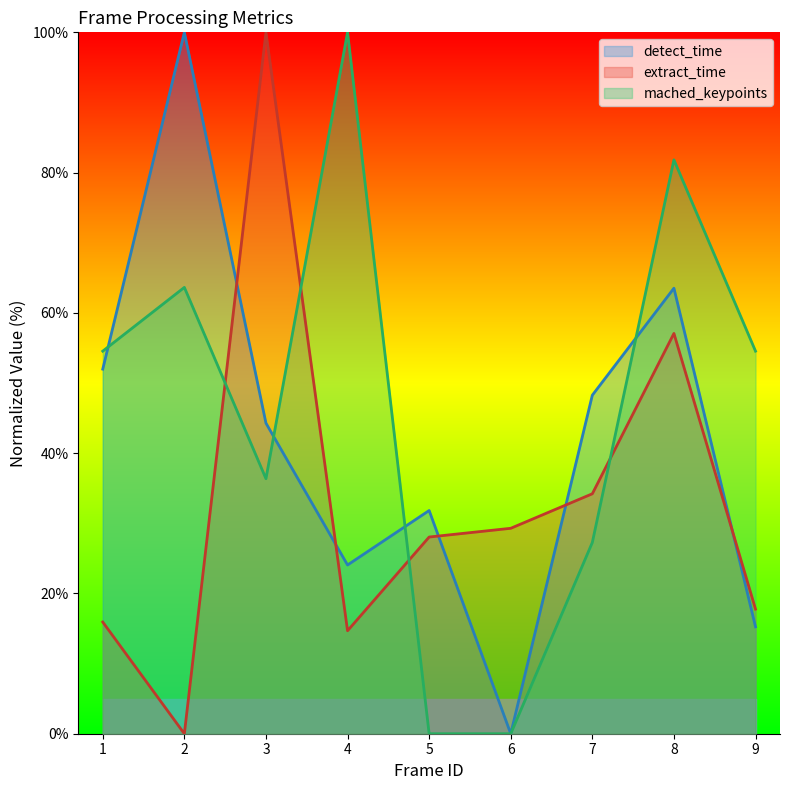

At which label is extract_time closest to 50?

8